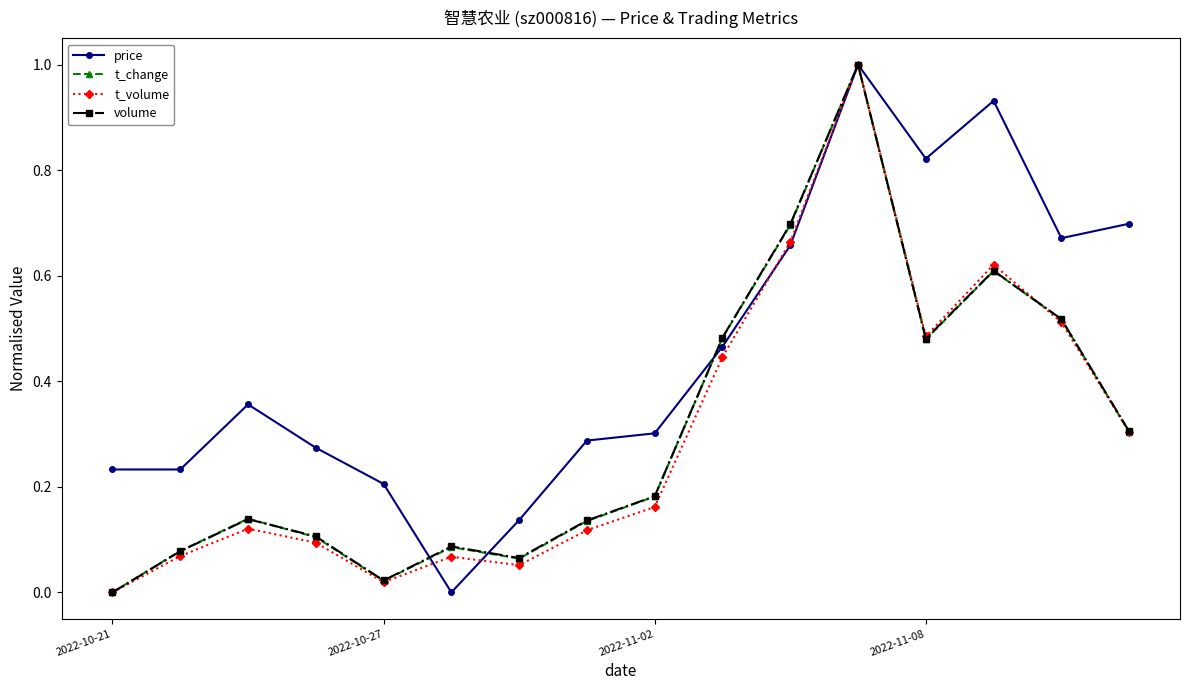

True or false: t_volume has more than 0 points higher than both neighbors.

True